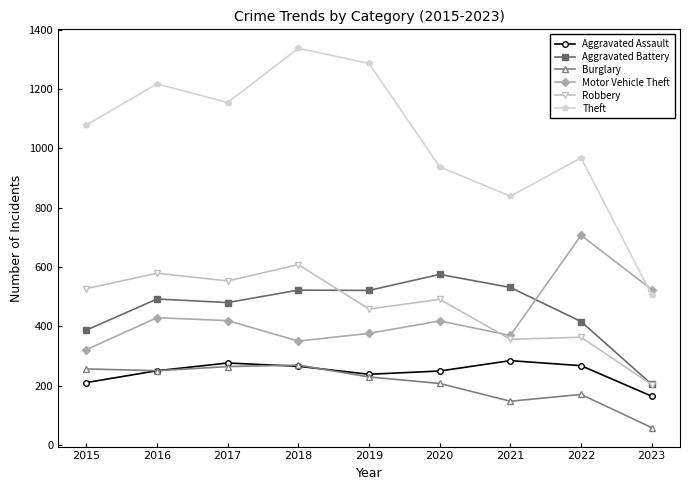

At which label is Theft closest to 922?

2020